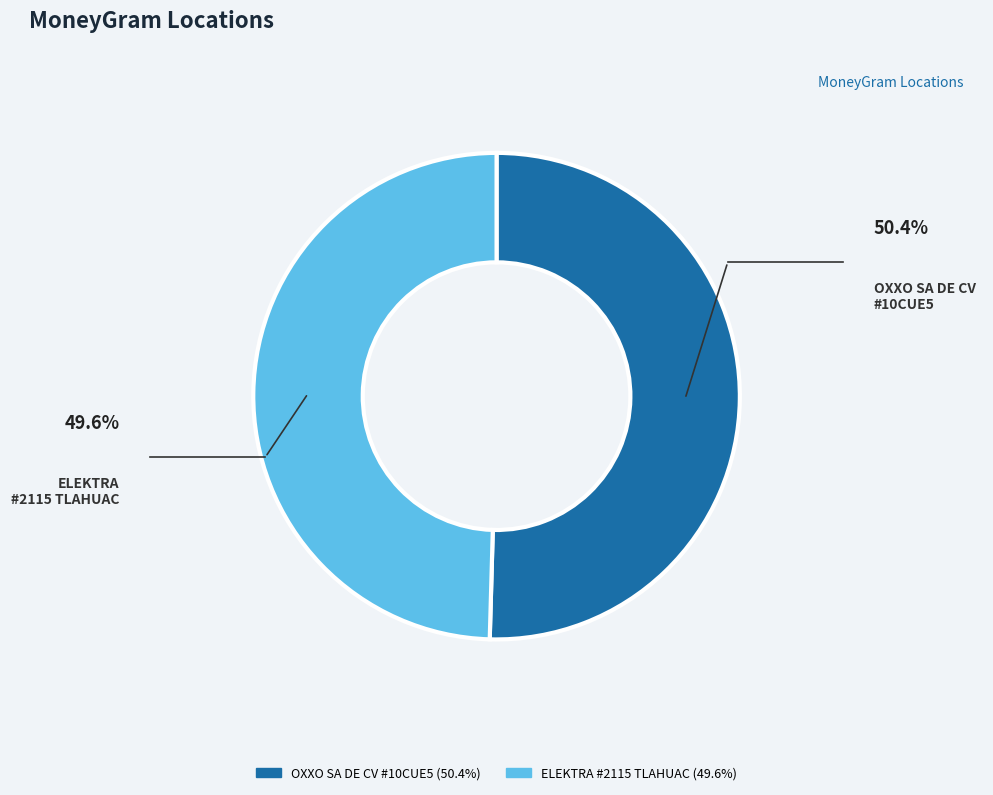

Is there a majority slice in this chart?

Yes